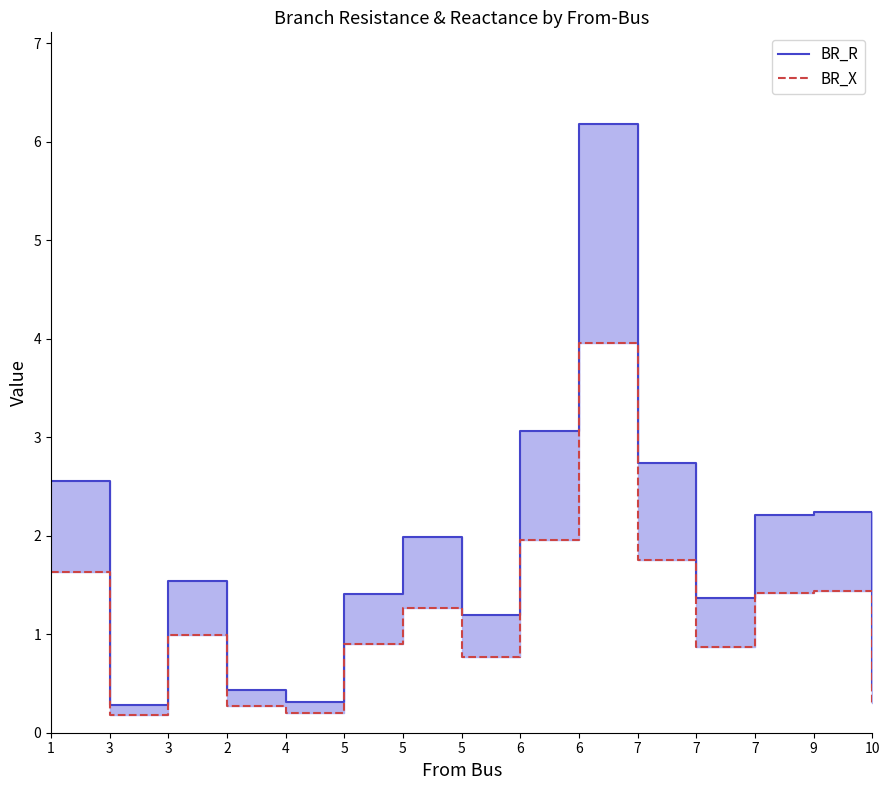

The value of BR_R at 3 is 1.5. True or false?

True